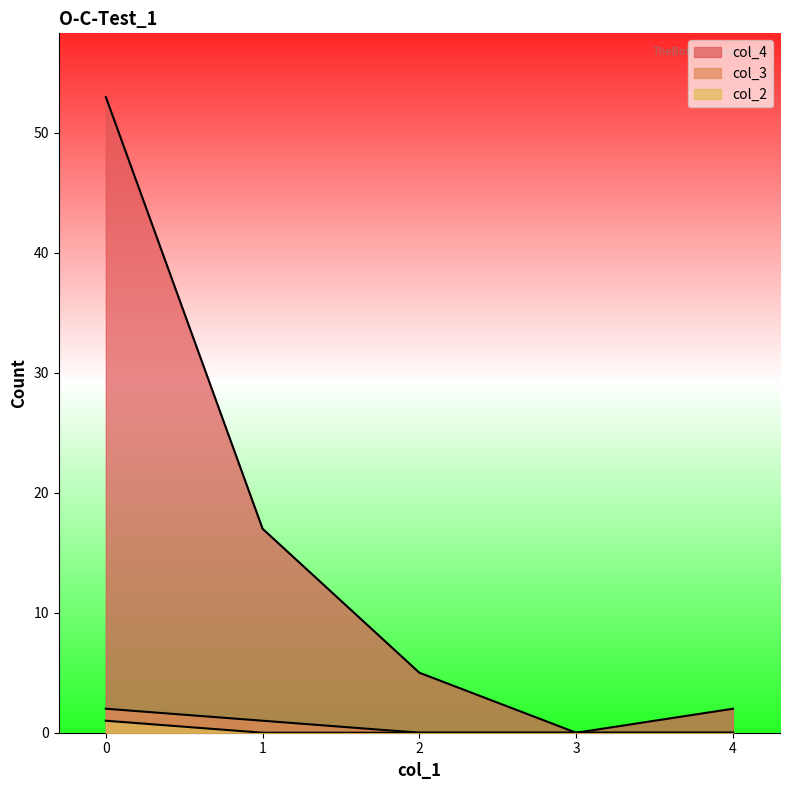

True or false: col_4 has more than 2 interior local peaks.

False